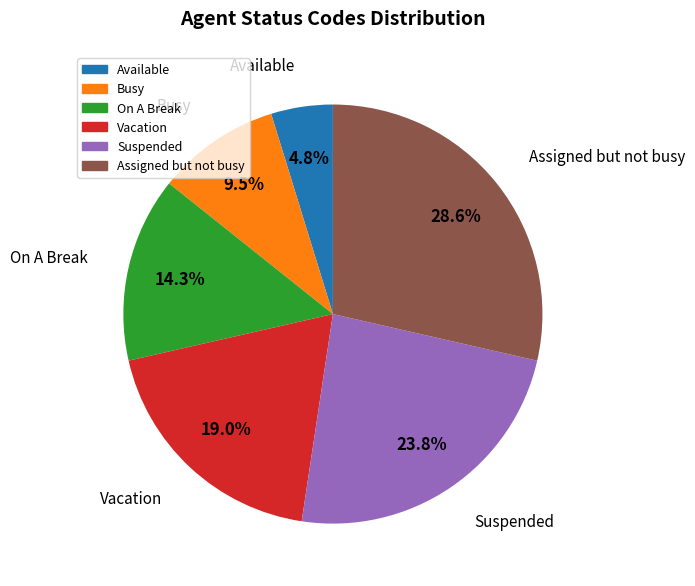

Is it true that Suspended is 41% of the pie?

False